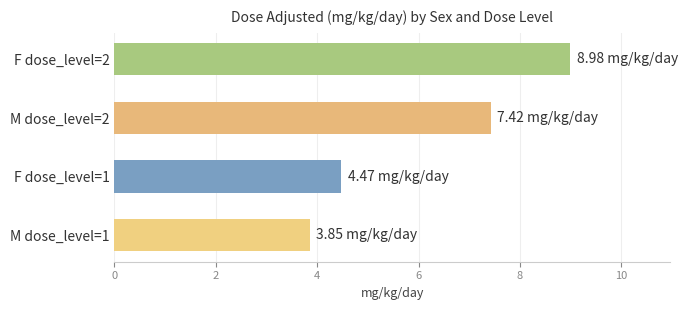

What is the maximum value shown in the chart?

9.0